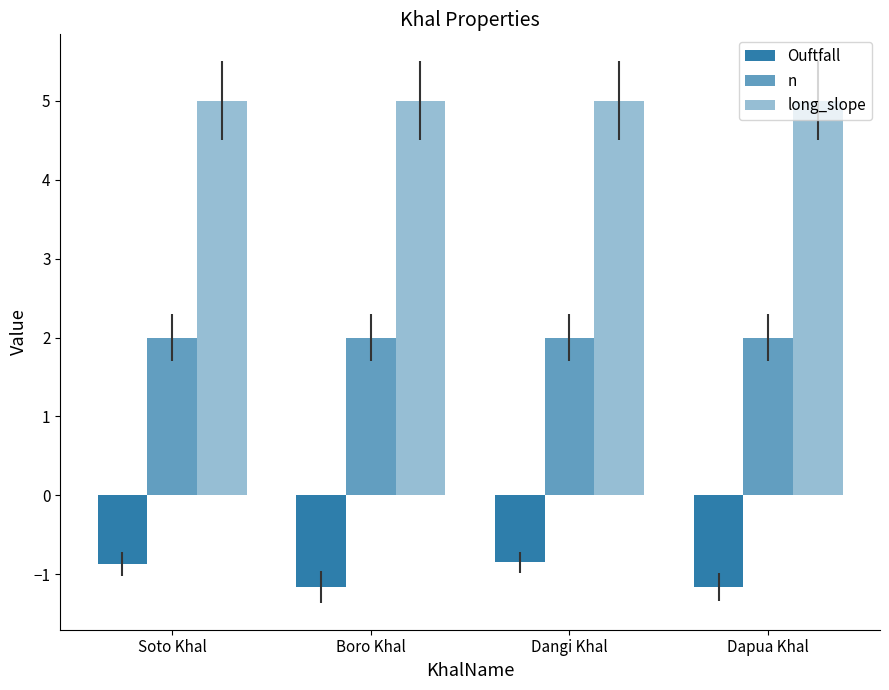

How many bars are there in total?

12